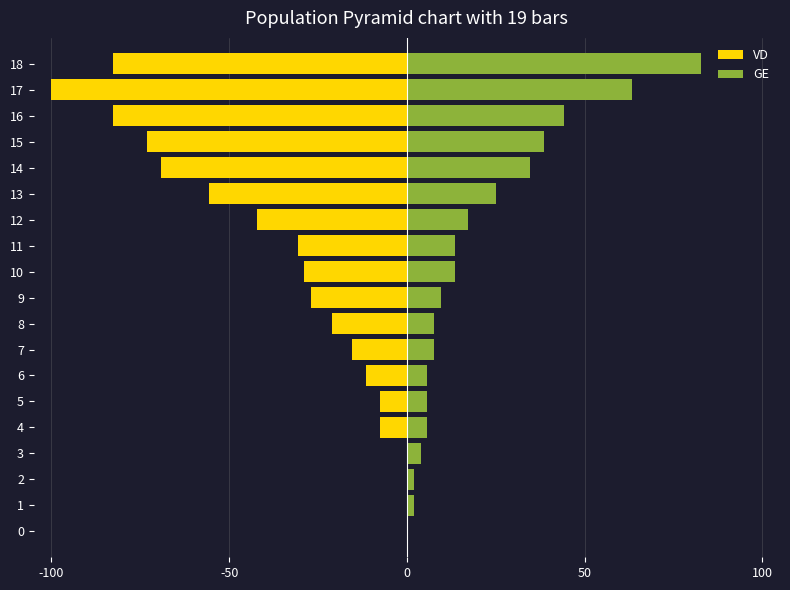

What is the difference between the second highest and minimum values in the VD series?

100.0